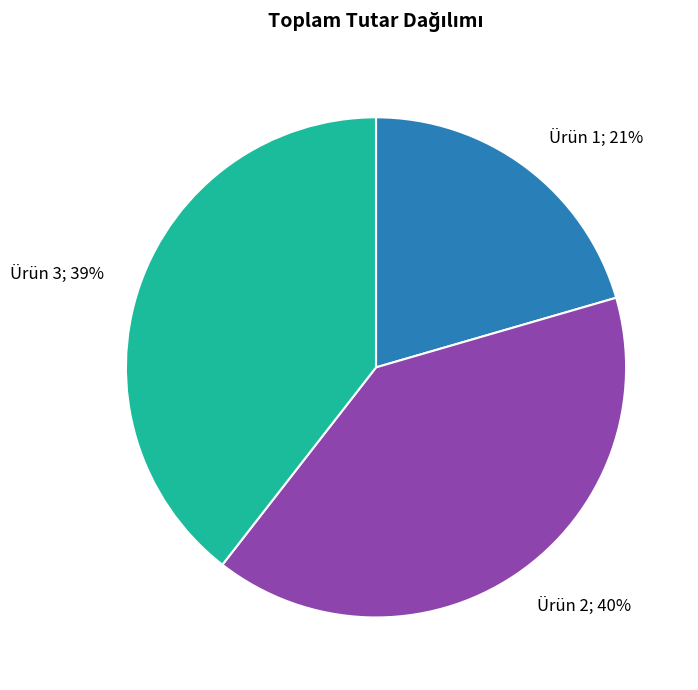

To the nearest percent, what is the average slice percentage?

33%